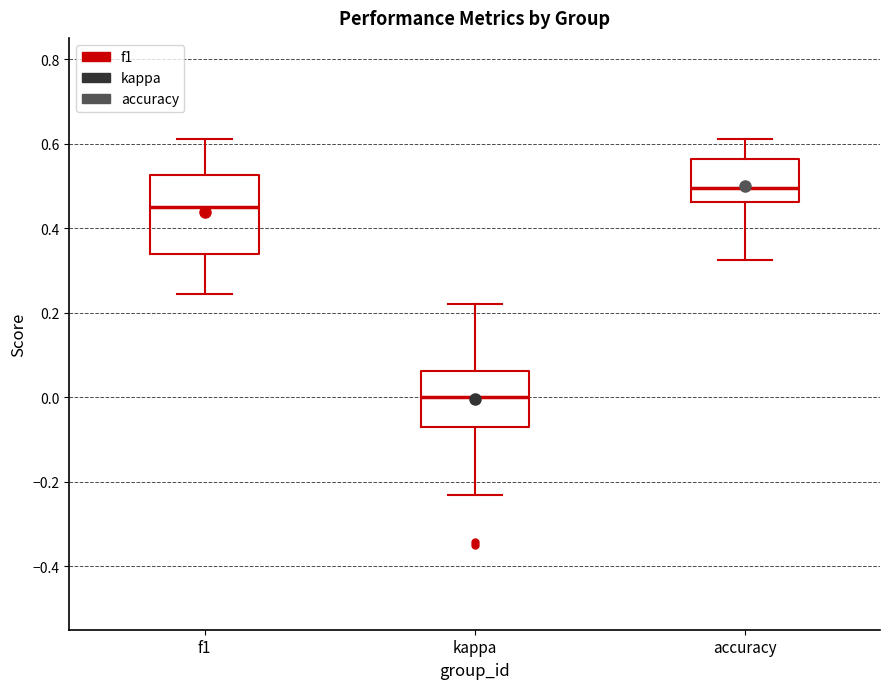

Where is the upper edge of the box for kappa on the y-axis? The values are not printed on the chart, so give them approximately, as read against the axis.

0.06